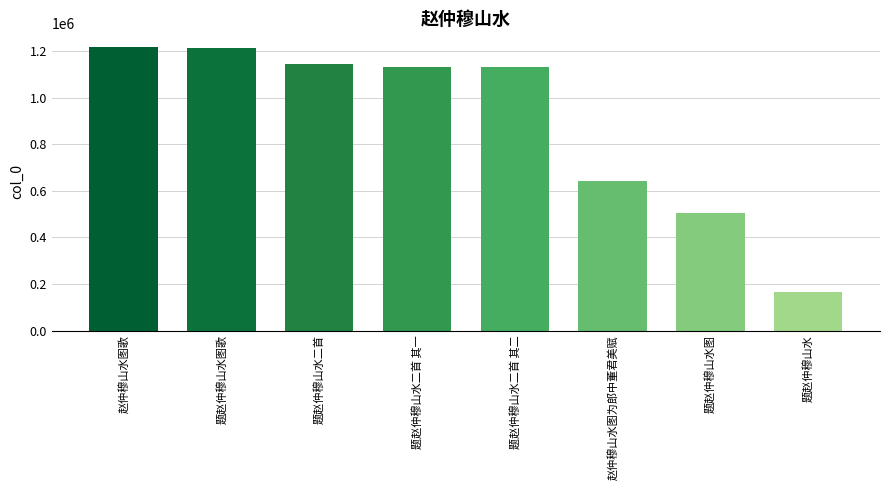

What is the maximum value shown in the chart?

1214749